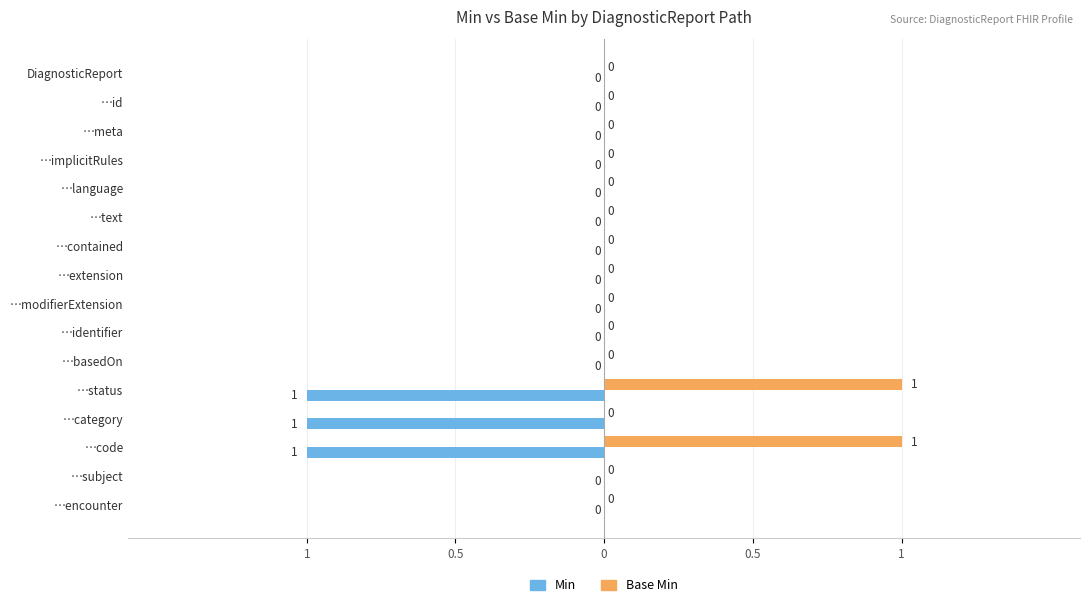

How many Base Min values are between 0 and 1?

16